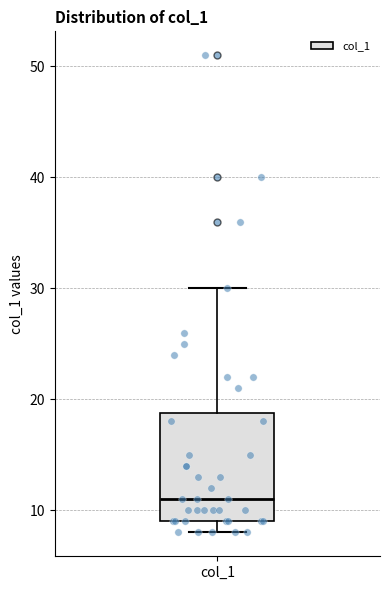

Transcribe this box plot: give where the median line is, the range the box spans, and where the two whiskers end, as read against the y-axis. The values are not printed on the chart, so give them approximately, as read against the axis.

median 11, box 9 to 19, whiskers 8 to 30